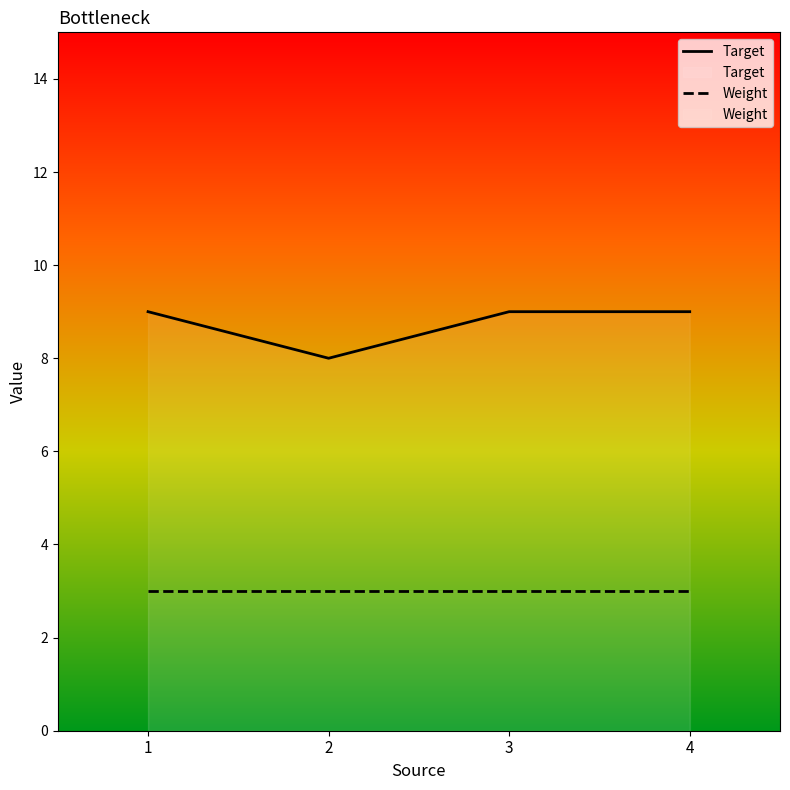

True or false: Target has a value of 9 at 3.

True